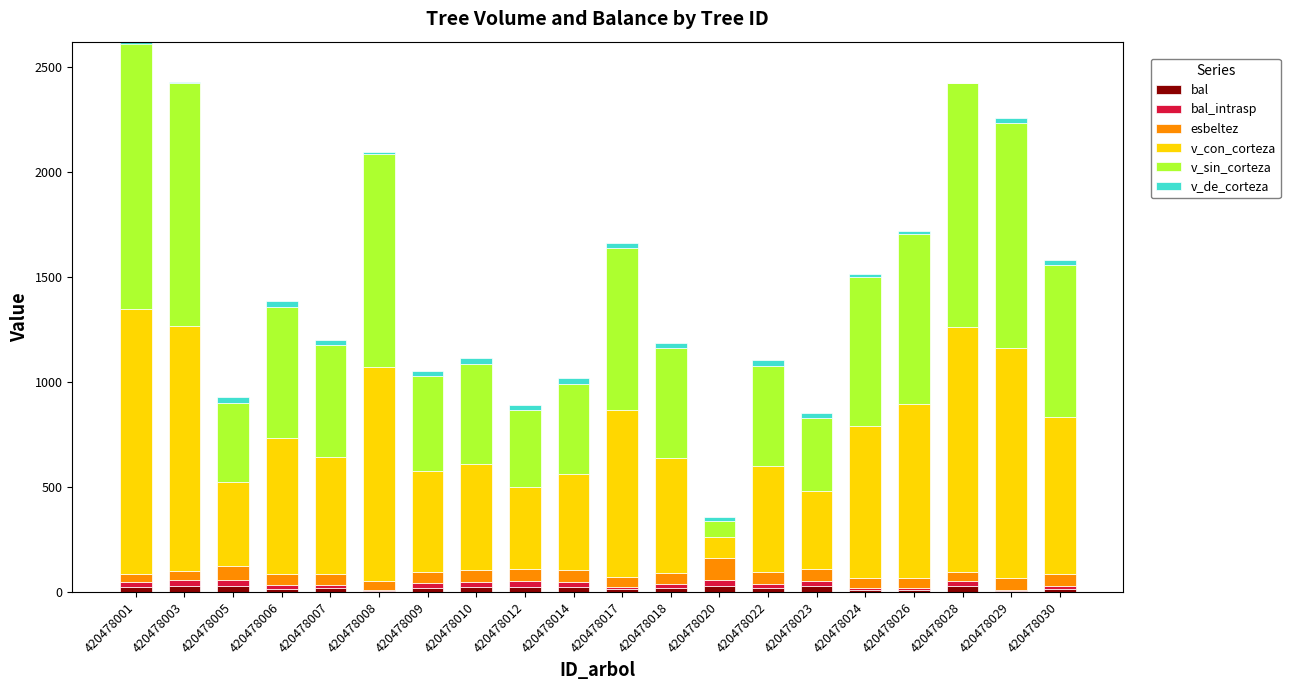

Rank the series at 420478030 from highest to lowest value.

v_con_corteza, v_sin_corteza, esbeltez, v_de_corteza, bal_intrasp, bal